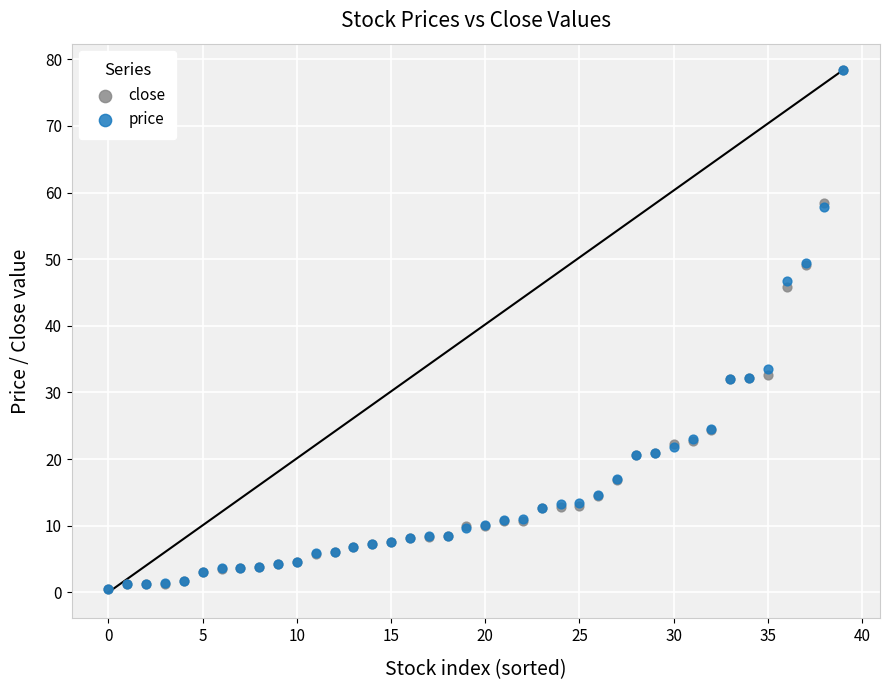

In the close series, what Y value is closest to 39?

32.6